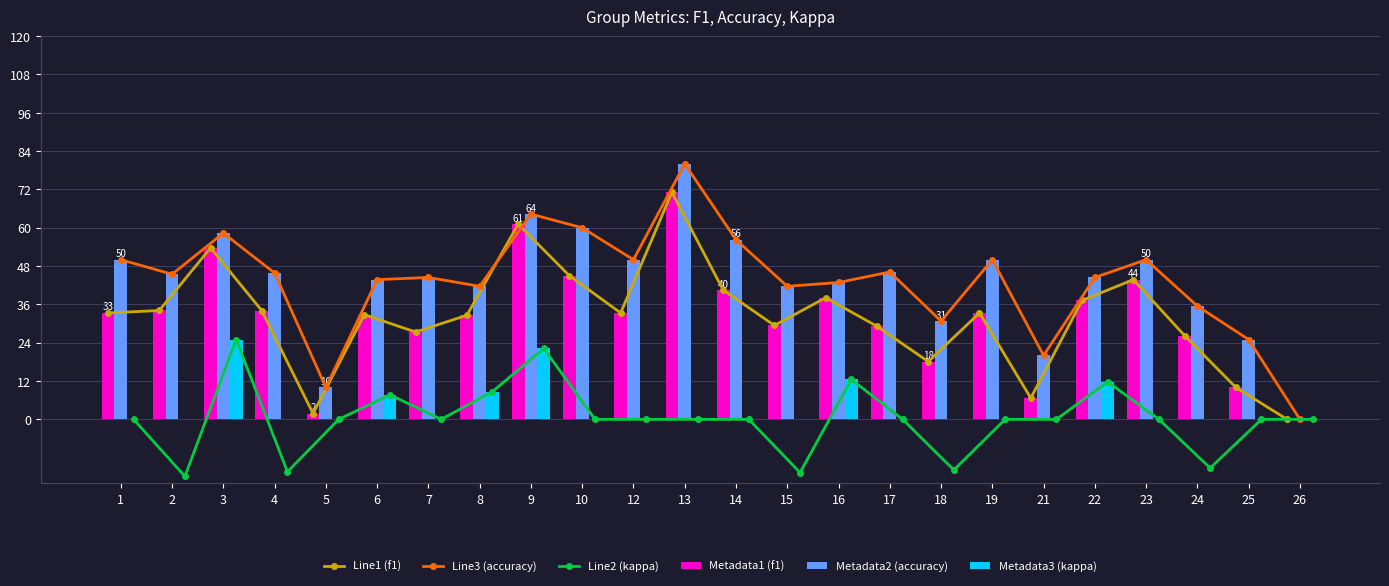

What is the total value across all series at 10?

210.0